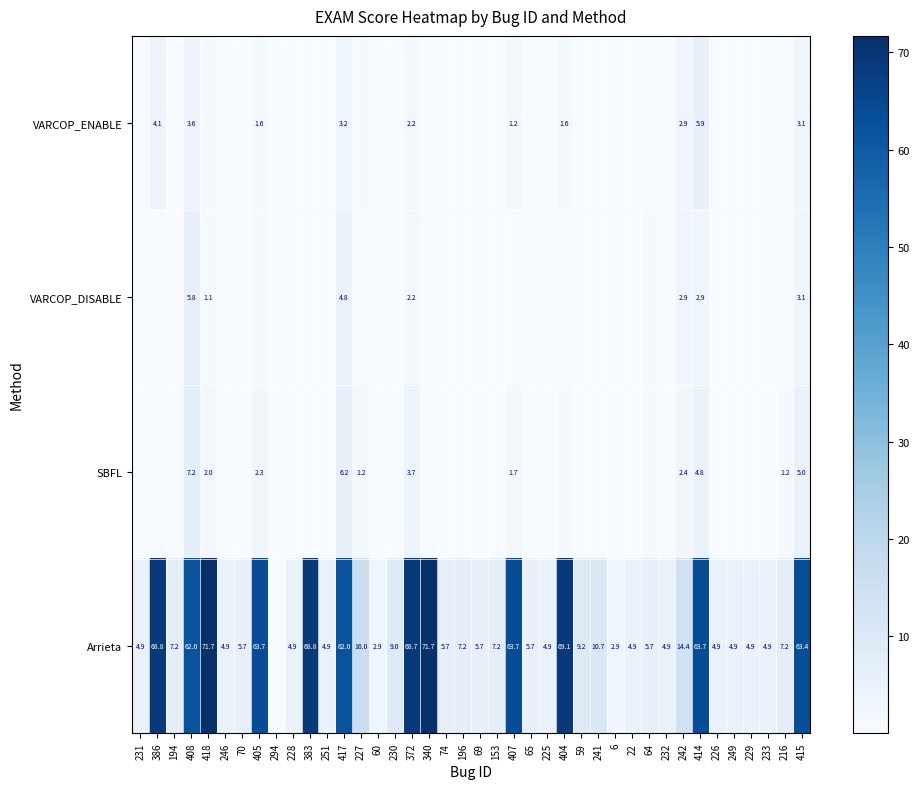

What is the difference between the maximum and second lowest values in the SBFL series?

7.1